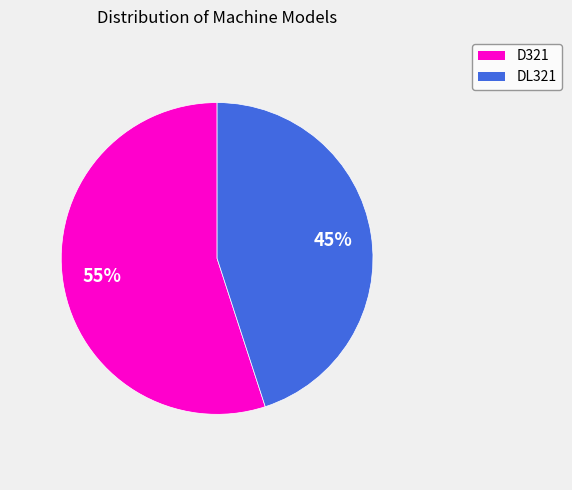

What is the ratio of the value at DL321 to the value at D321?

0.8